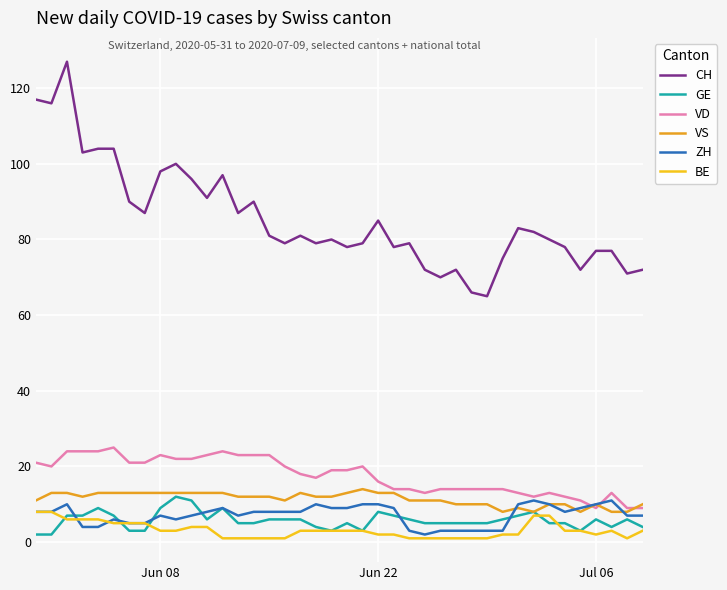

True or false: BE and VD intersect in this chart.

False